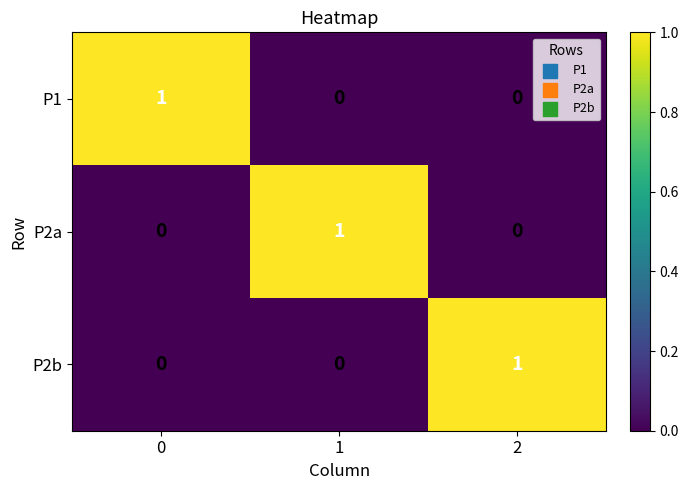

Is the value of P1 at 2 greater than the value of P2a at 1?

No